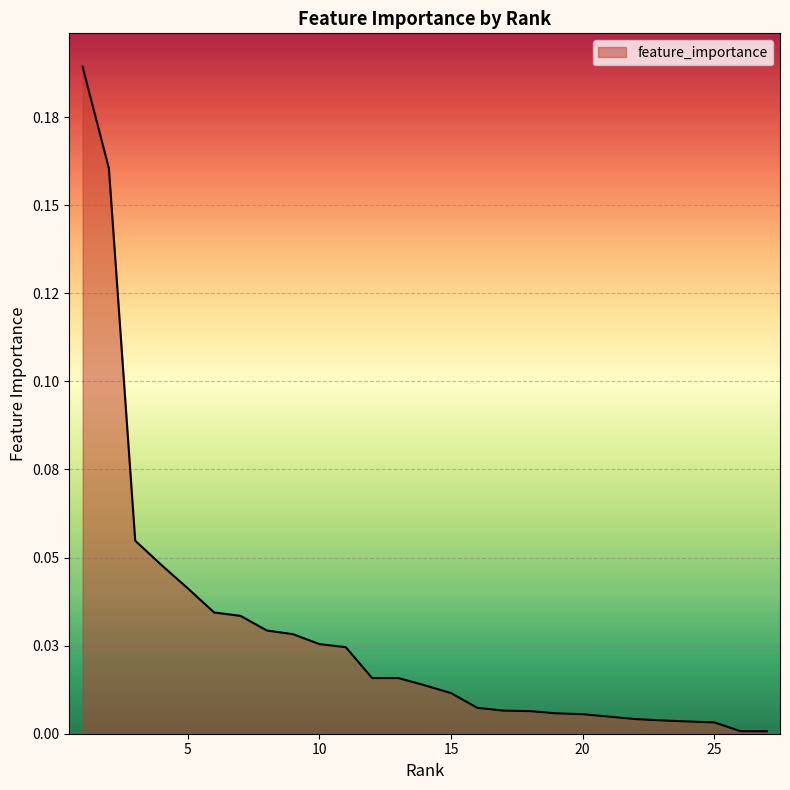

What is the maximum value shown in the chart?

0.2